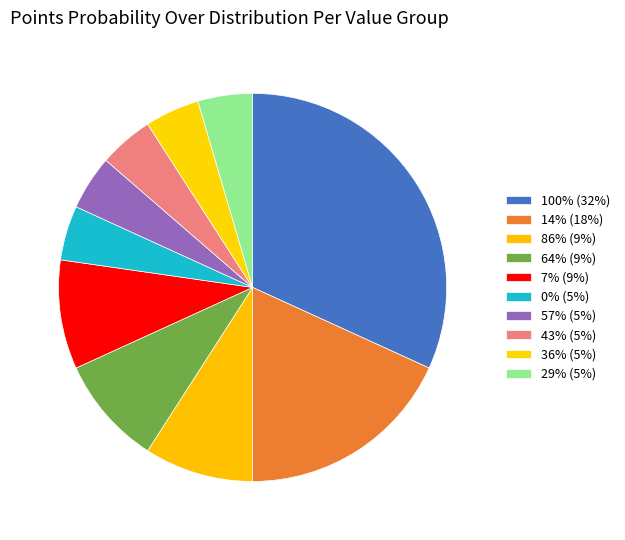

Count the number of slices in the pie.

10